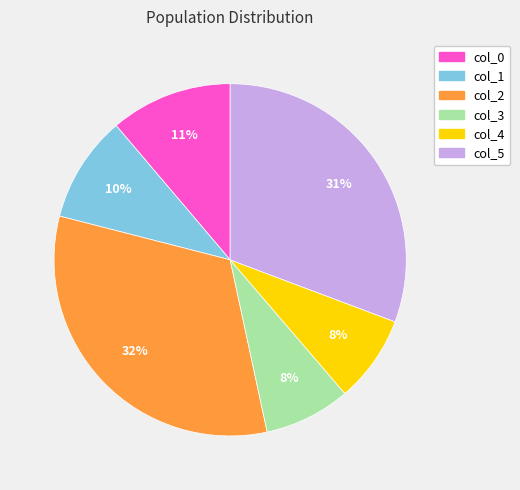

Which slice is the largest?

col_2